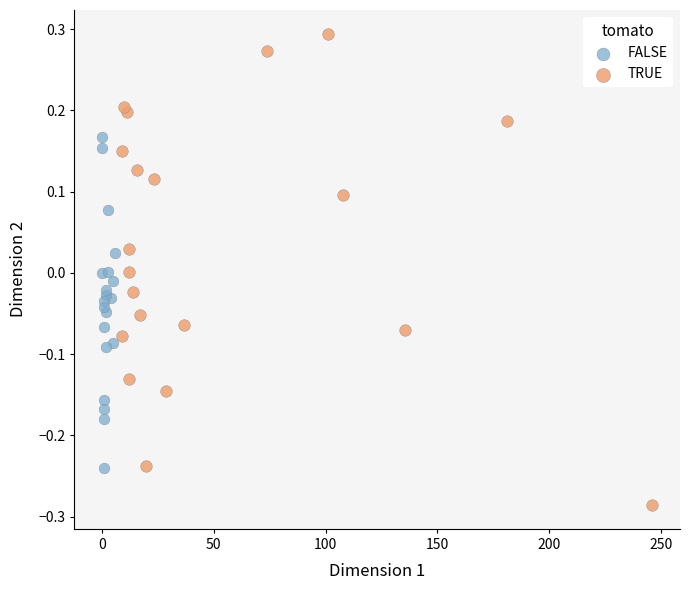

Which series has the widest spread of Y values?

TRUE